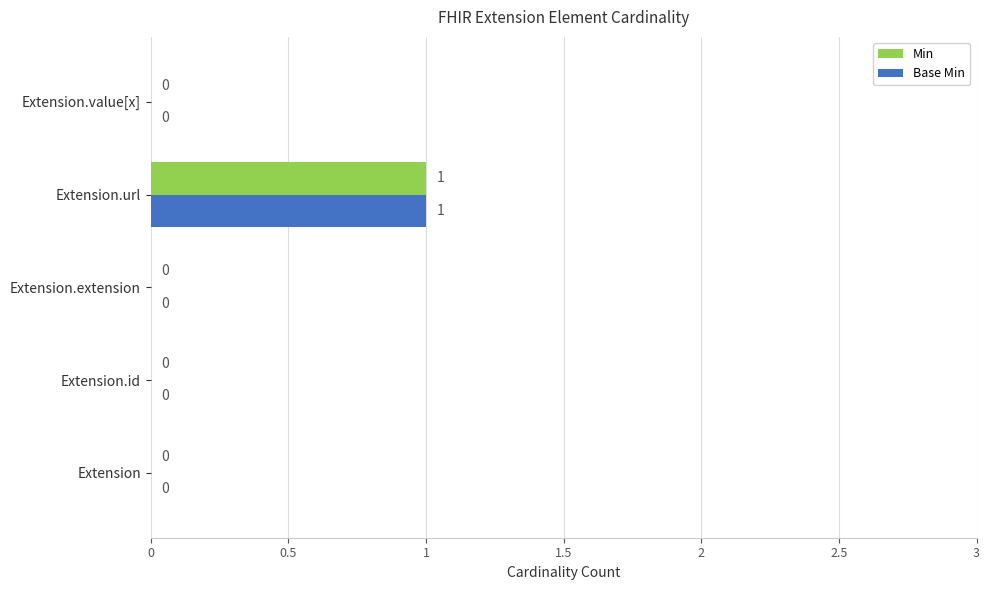

At which category is the sum across all series the highest?

Extension.url